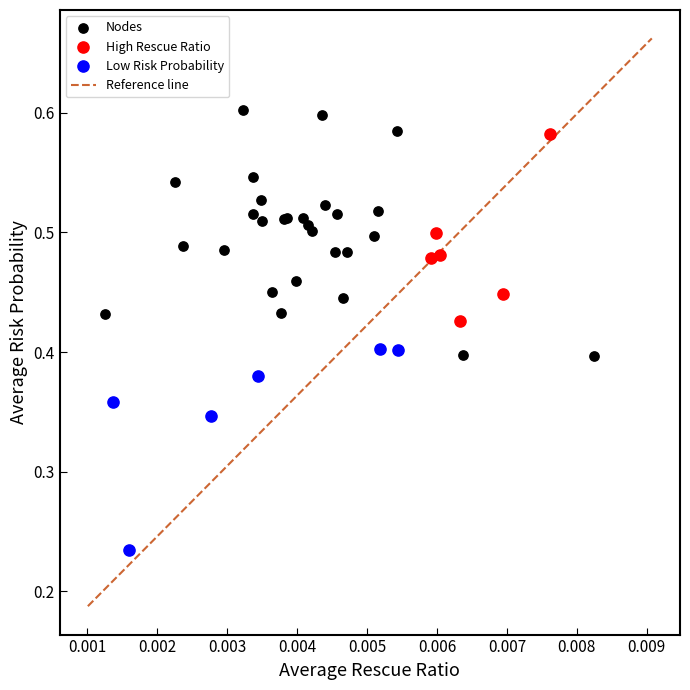

Which series reaches the minimum Y coordinate?

Low Risk Probability